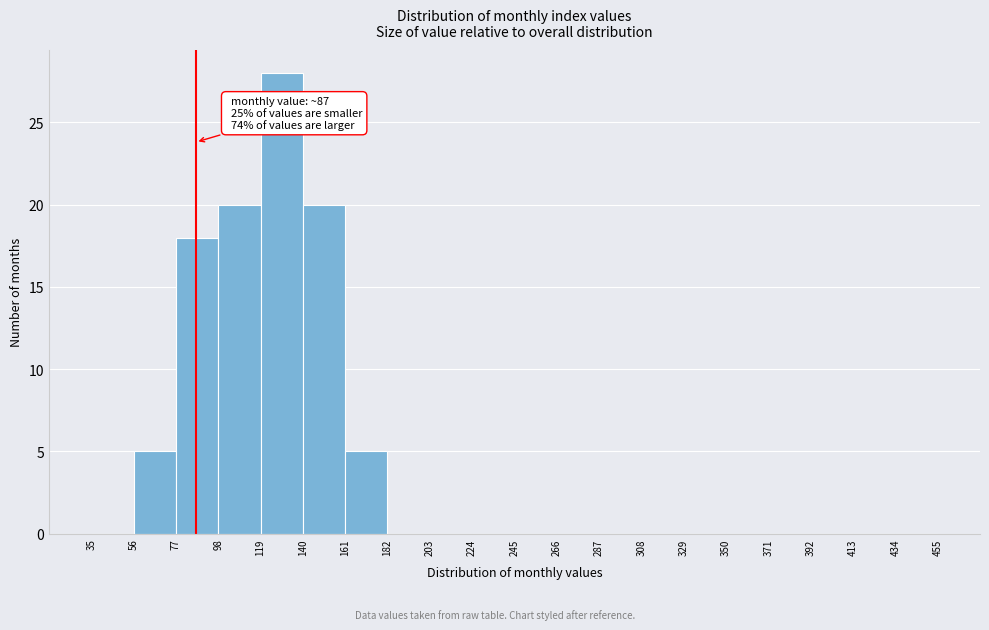

Which range on the x-axis has the tallest bar?

119 to 140